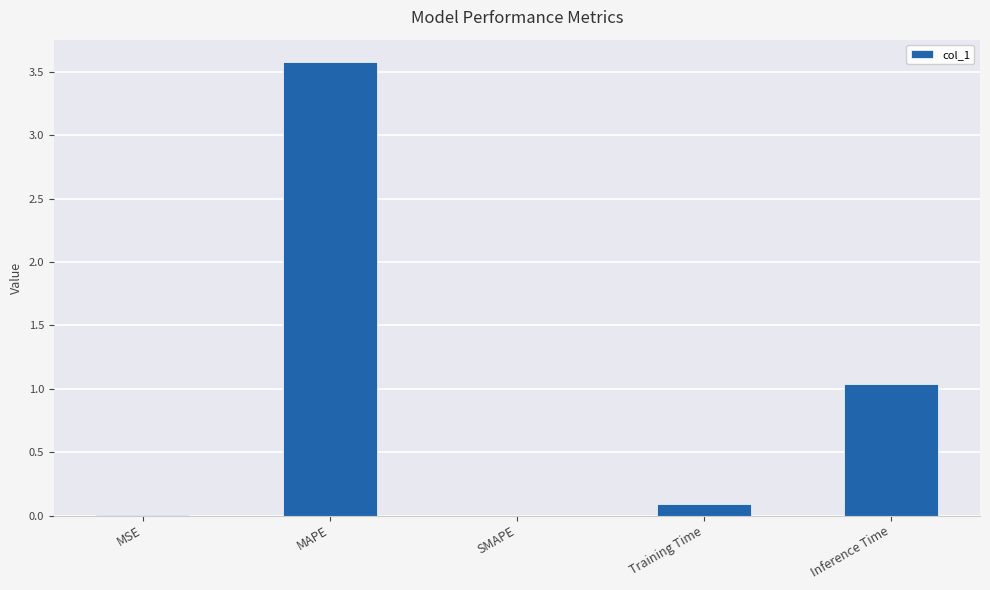

What is the change in value from Training Time to Inference Time?

+1.0